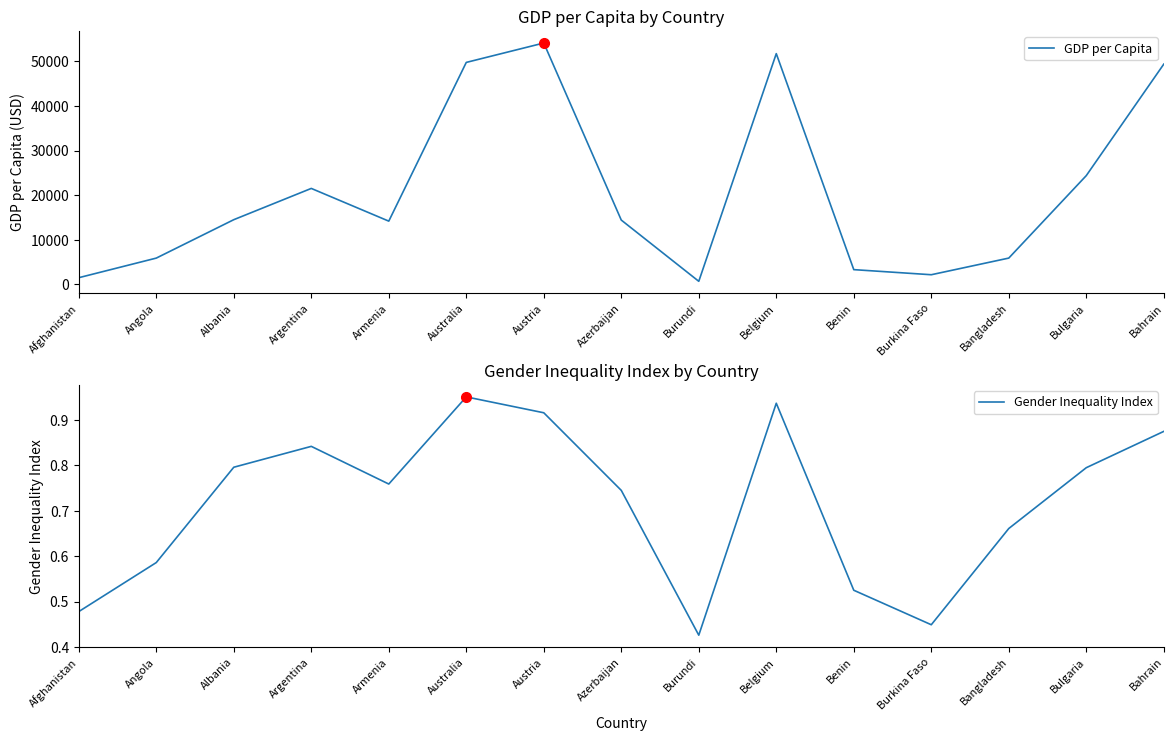

True or false: Gender Inequality Index and GDP per Capita cross at least once.

False